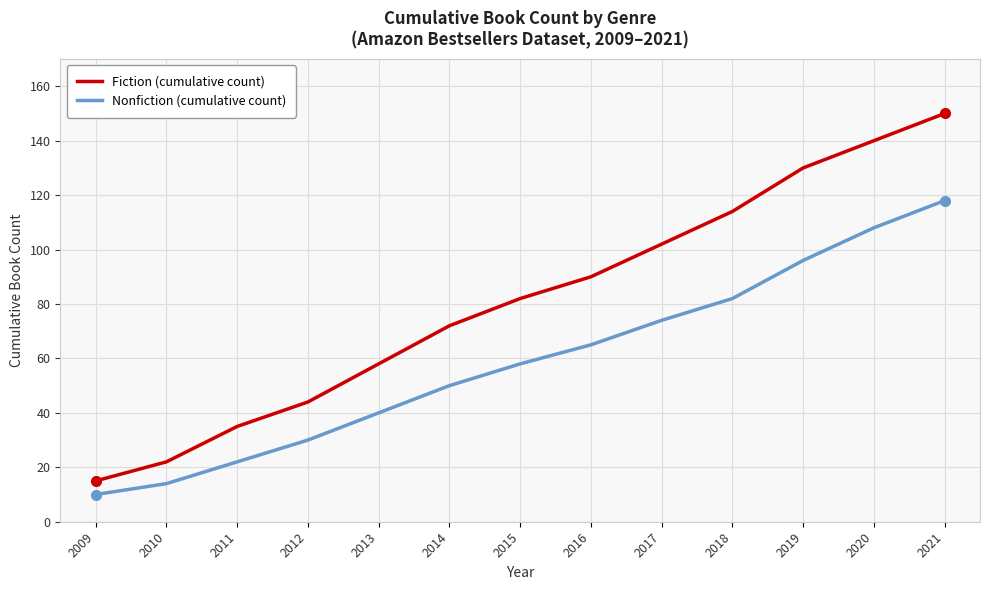

Which series changed the most between 2013 and 2016?

Fiction (cumulative count)